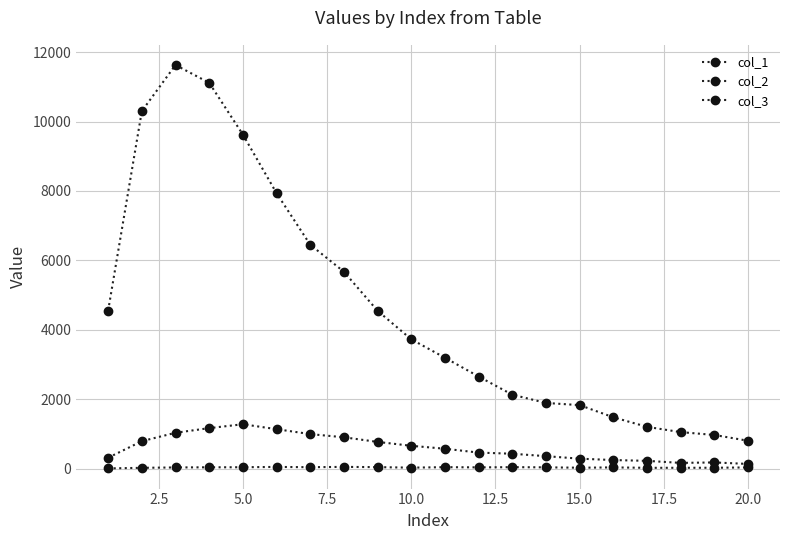

At which category does col_1 reach its first local valley?

15.0